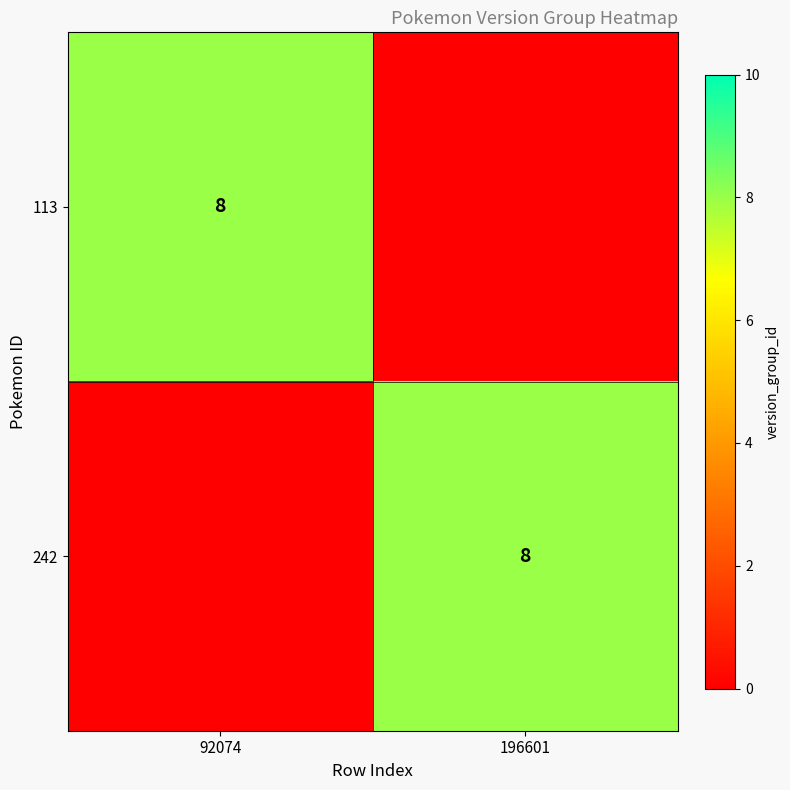

The value of 113 at 92074 is 8. True or false?

True